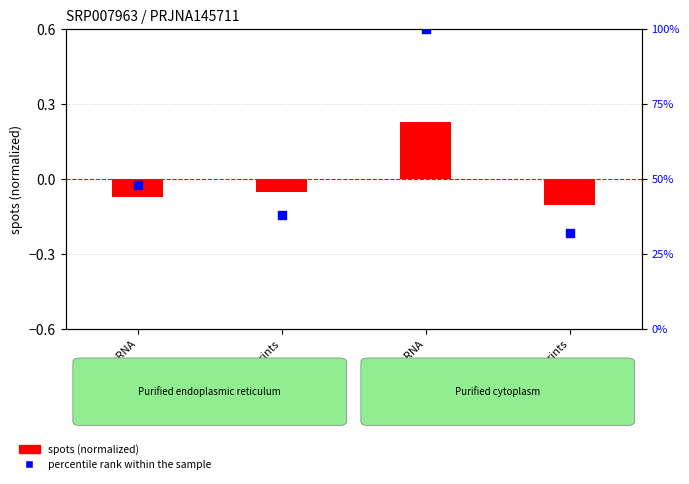

Which series has the largest Y range (max minus min)?

percentile rank within the sample